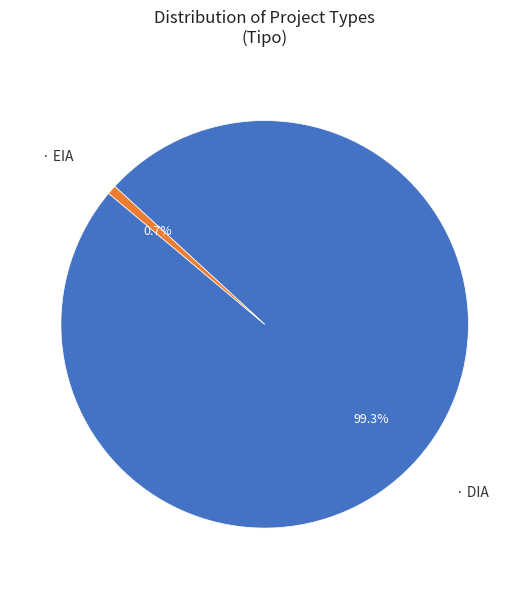

Is there a majority slice in this chart?

Yes